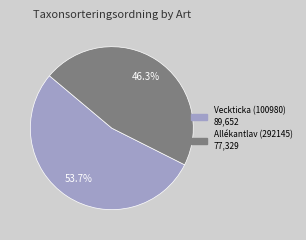

Which has a higher value, Veckticka (100980) or Allékantlav (292145)?

Veckticka (100980)